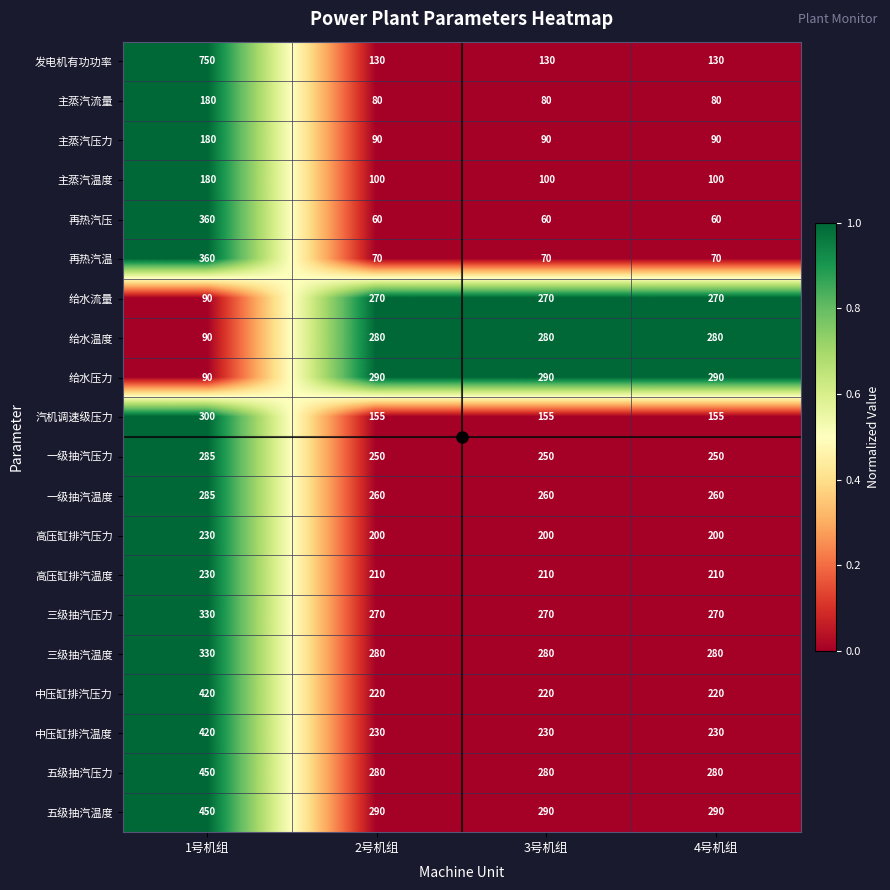

Is the value of 汽机调速级压力 at 2号机组 greater than the value of 三级抽汽温度 at 4号机组?

No